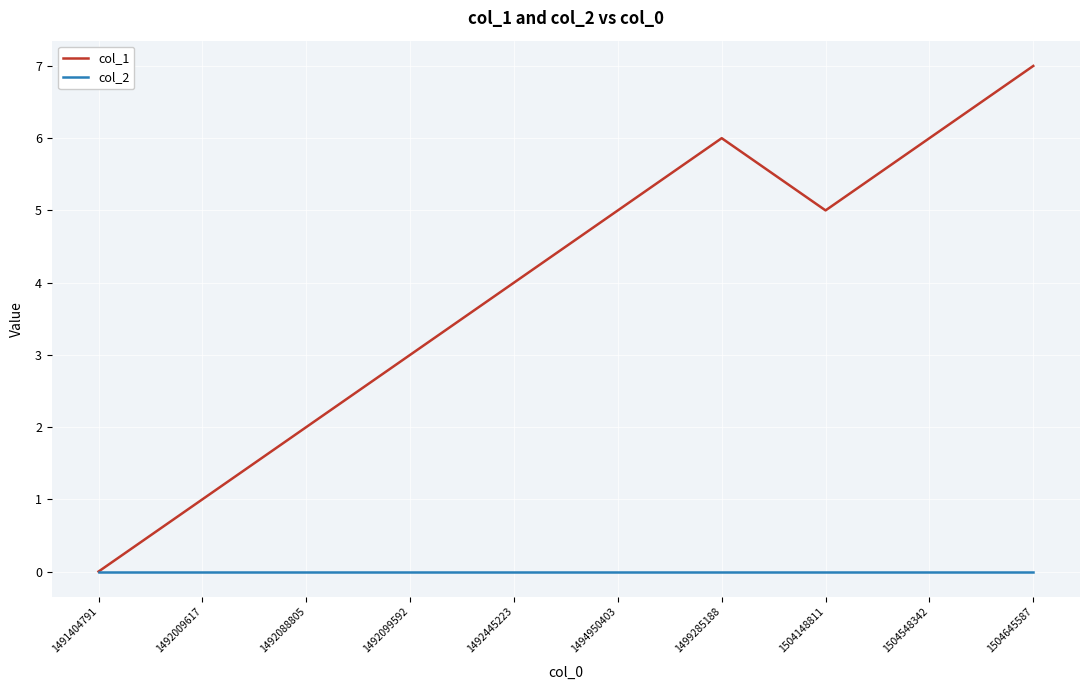

Rank the series at 1494950403 from highest to lowest value.

col_1, col_2